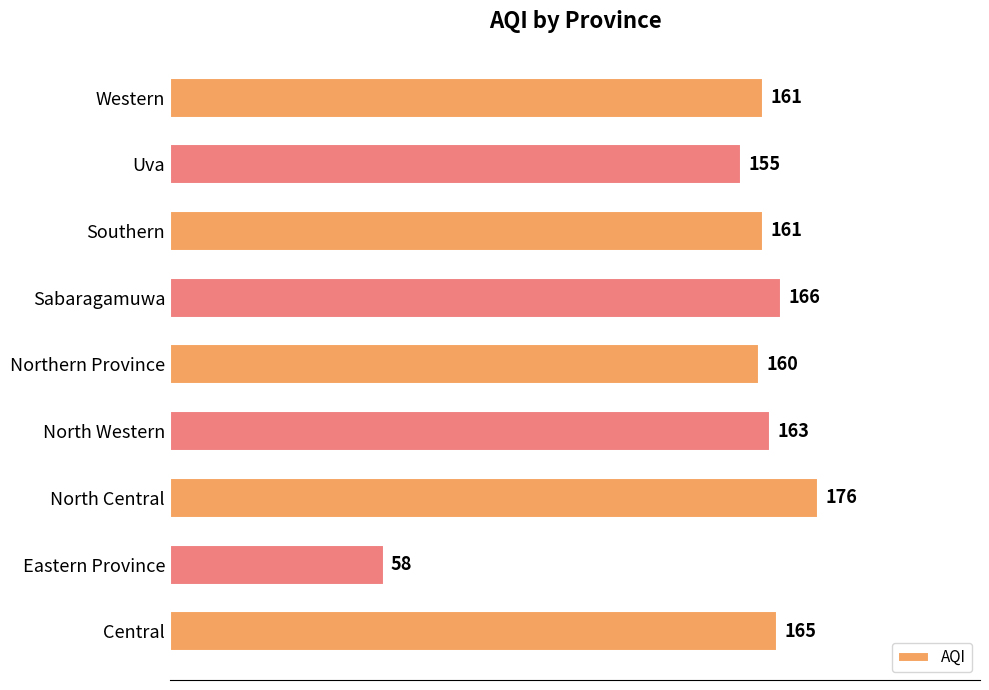

Count the number of data series in this chart.

1